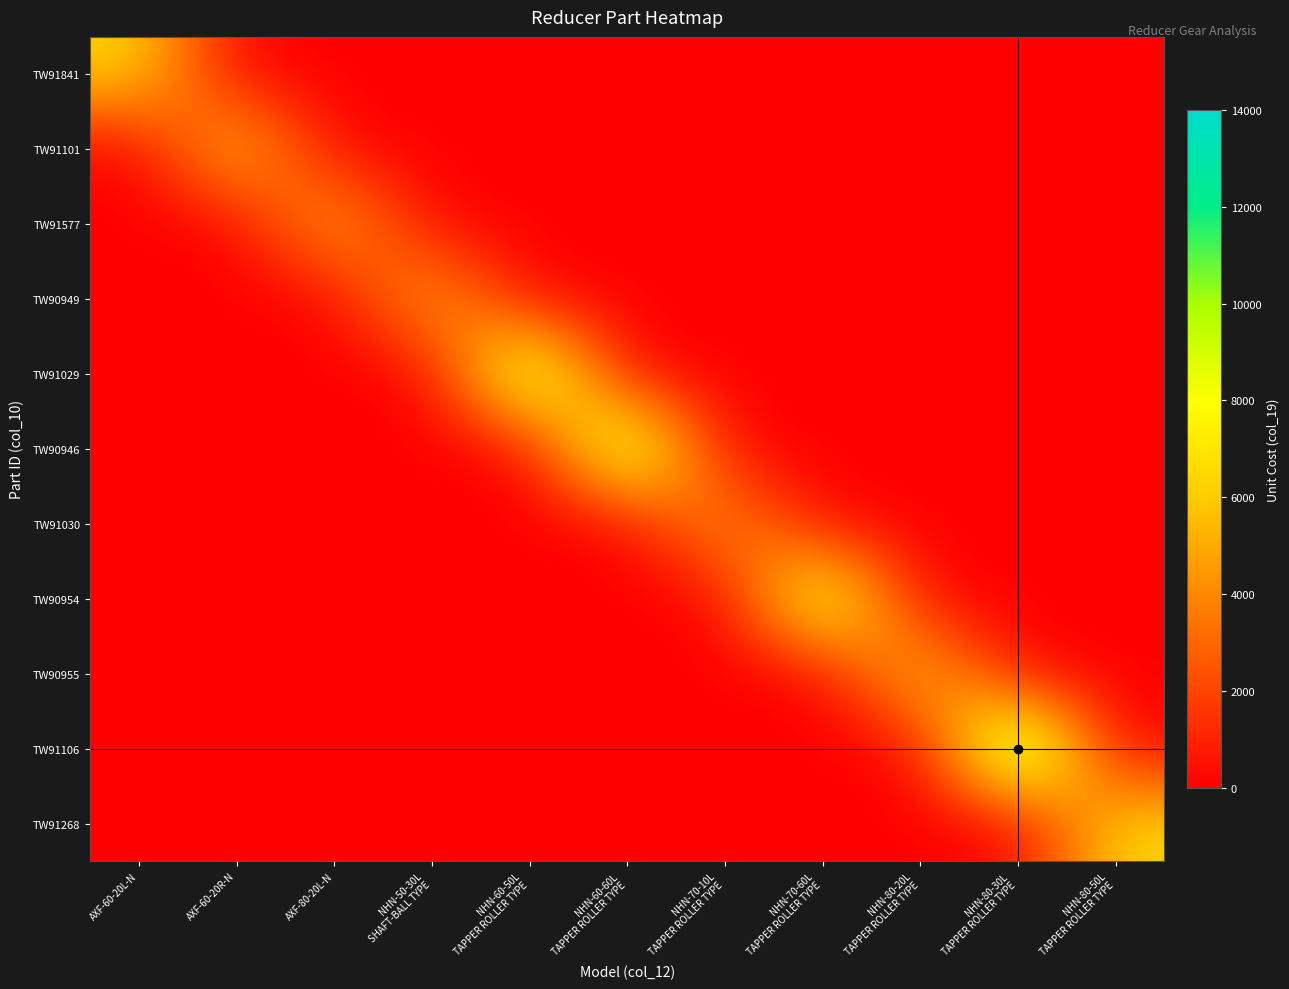

List the series in order of their peak value, lowest first.

TW91030, TW91577, TW90949, TW91841, TW91101, TW90955, TW91268, TW90954, TW91029, TW90946, TW91106